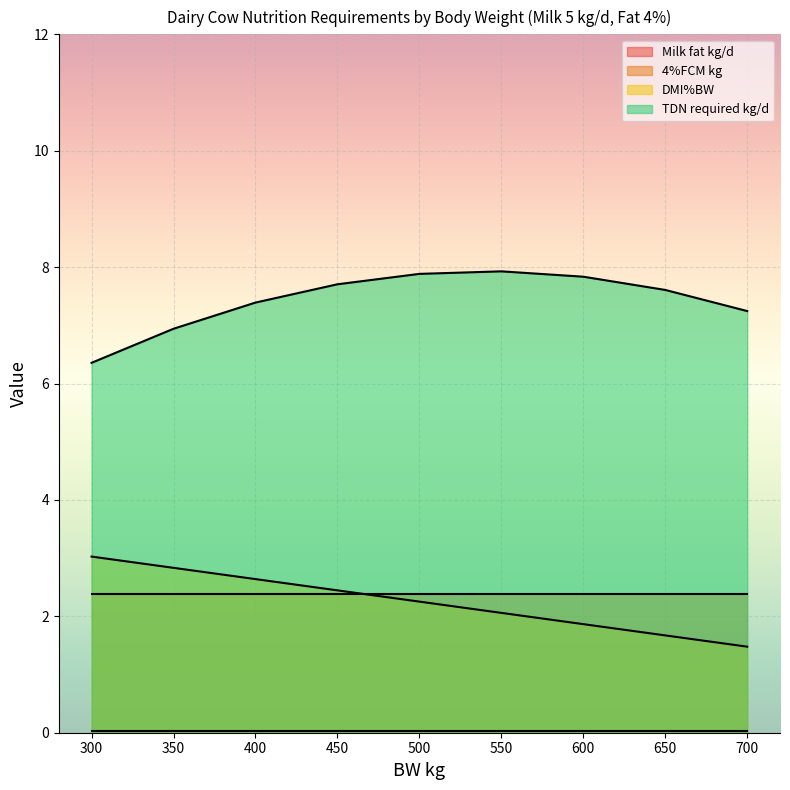

The TDN required kg/d series shows 7.7 at 450. True or false?

True